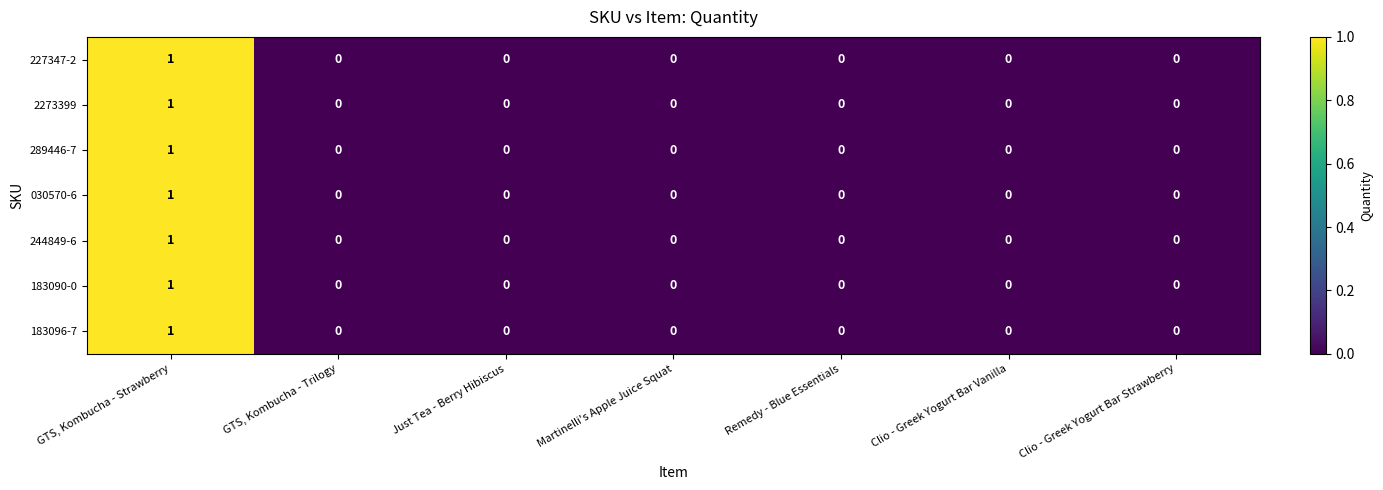

True or false: 183096-7 has a value of 0 at Martinelli's Apple Juice Squat.

True